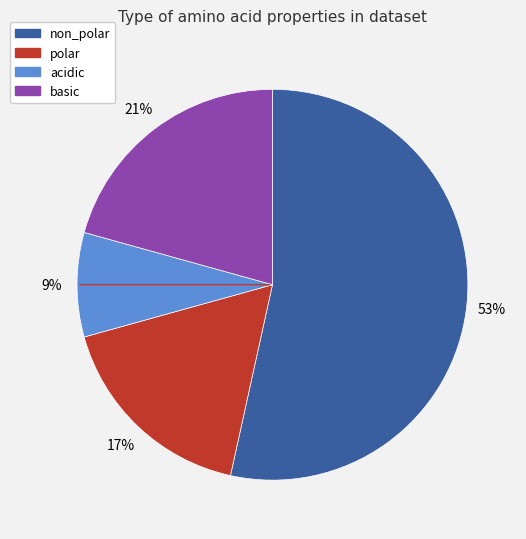

What is the ratio of the value at polar to the value at non_polar?

0.3